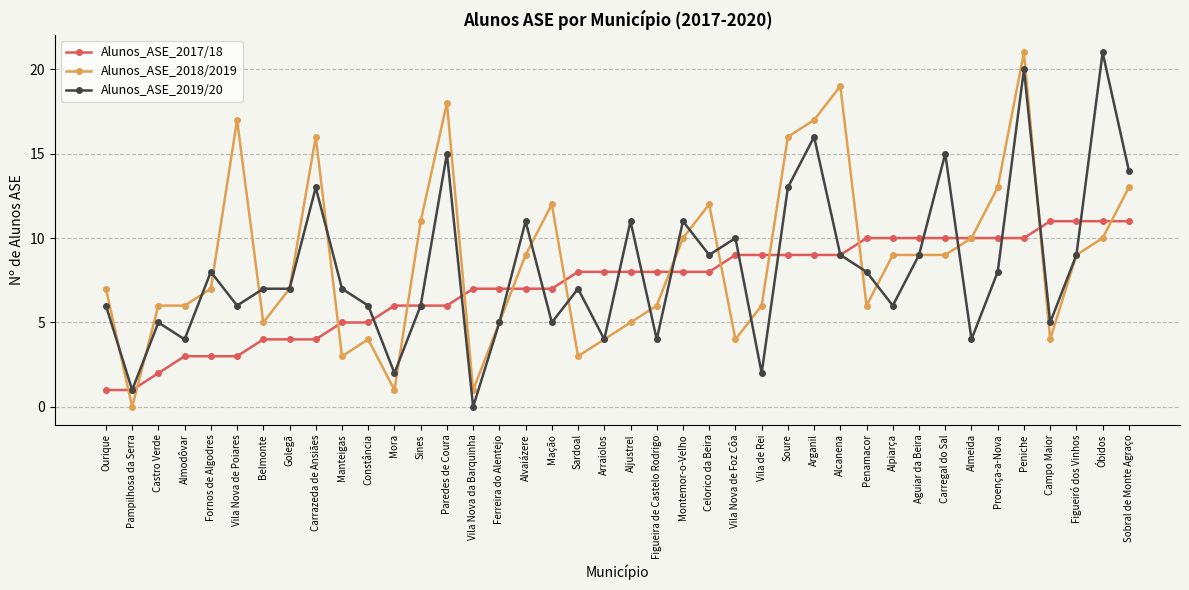

Reading left to right, what are all the values shown in this chart?

Alunos_ASE_2017/18: 1	1	2	3	3	3	4	4	4	5	5	6	6	6	7	7	7	7	8	8	8	8	8	8	9	9	9	9	9	10	10	10	10	10	10	10	11	11	11	11
Alunos_ASE_2018/2019: 7	0	6	6	7	17	5	7	16	3	4	1	11	18	1	5	9	12	3	4	5	6	10	12	4	6	16	17	19	6	9	9	9	10	13	21	4	9	10	13
Alunos_ASE_2019/20: 6	1	5	4	8	6	7	7	13	7	6	2	6	15	0	5	11	5	7	4	11	4	11	9	10	2	13	16	9	8	6	9	15	4	8	20	5	9	21	14